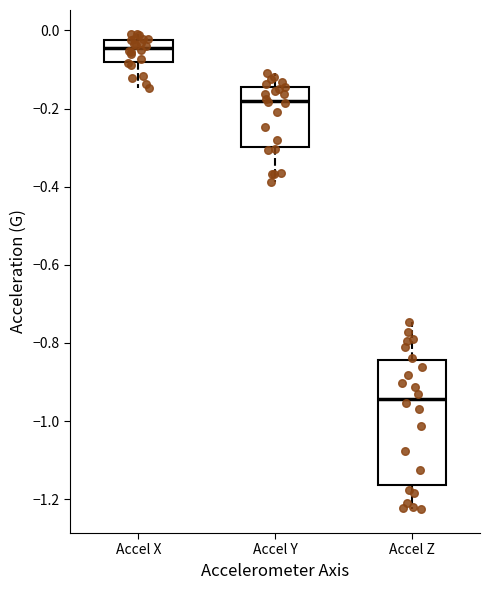

Reading left to right, read every box against the y-axis: the position of its median line, the range the box covers, and the ends of its whiskers. The values are not printed on the chart, so give them approximately, as read against the axis.

Accel X: median -0.04, box -0.08 to -0.02, whiskers -0.14 to 0.00
Accel Y: median -0.18, box -0.30 to -0.14, whiskers -0.38 to -0.10
Accel Z: median -0.94, box -1.16 to -0.84, whiskers -1.22 to -0.74